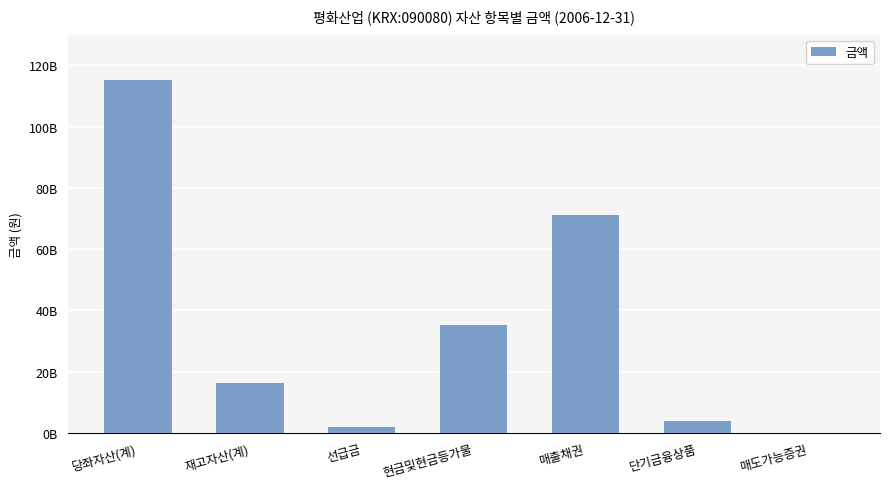

What is the label of the 6th bar from the right?

재고자산(계)